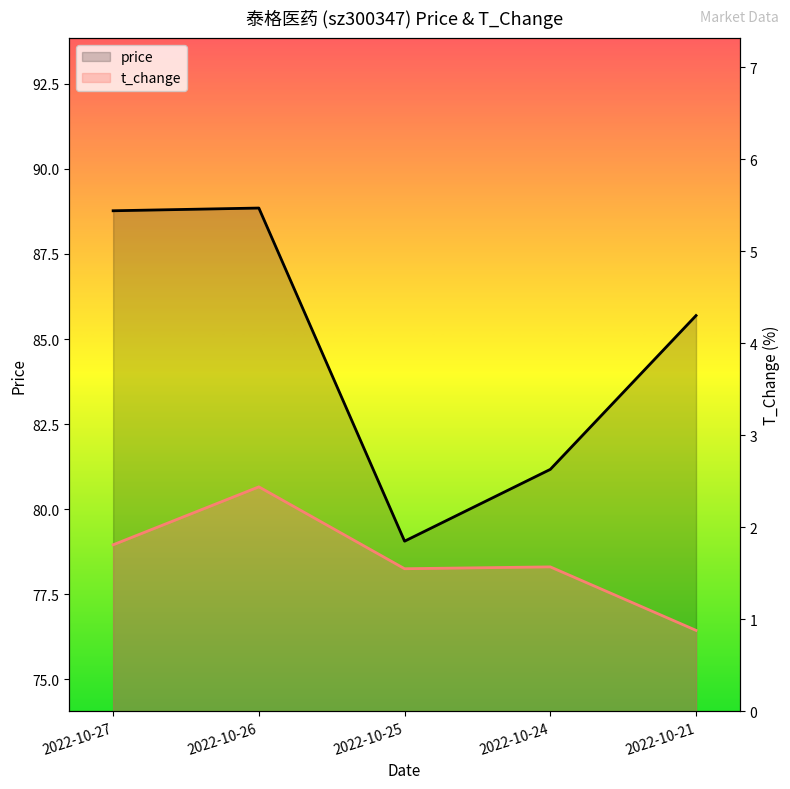

At which label does price reach its minimum?

2022-10-25